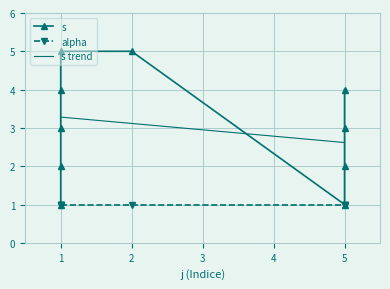

Rank the categories by value from lowest to highest.

1, 5, 1, 5, 1, 5, 1, 5, 1, 2